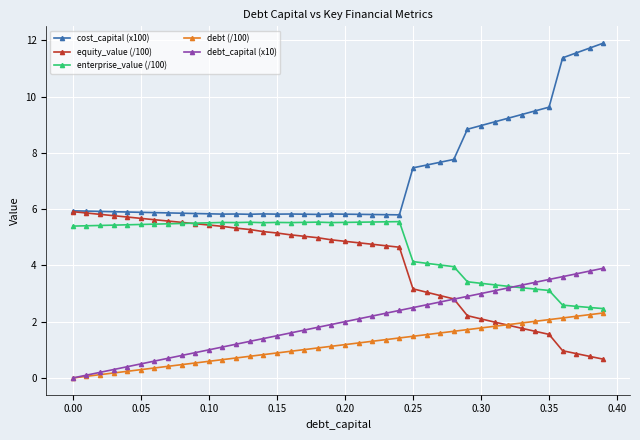

True or false: cost_capital (x100) and debt_capital (x10) intersect in this chart.

False